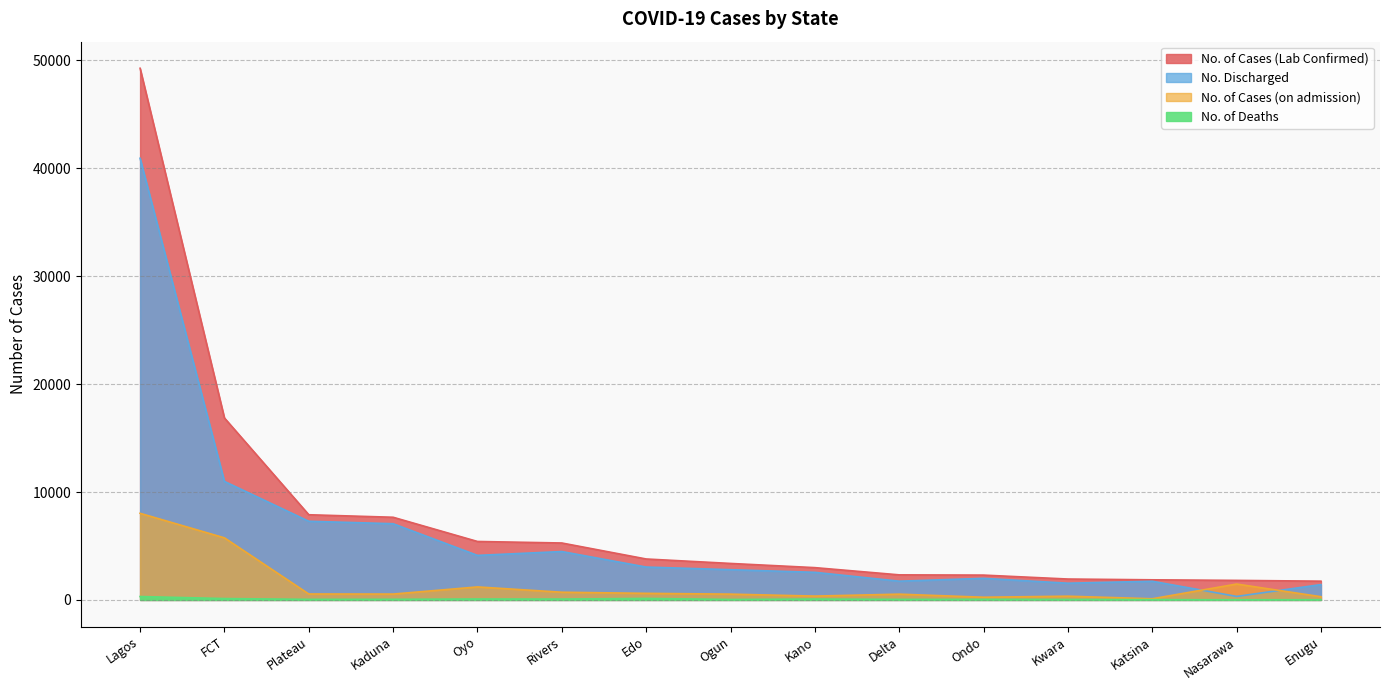

Between Kaduna and Enugu, which series saw the biggest shift?

No. of Cases (Lab Confirmed)